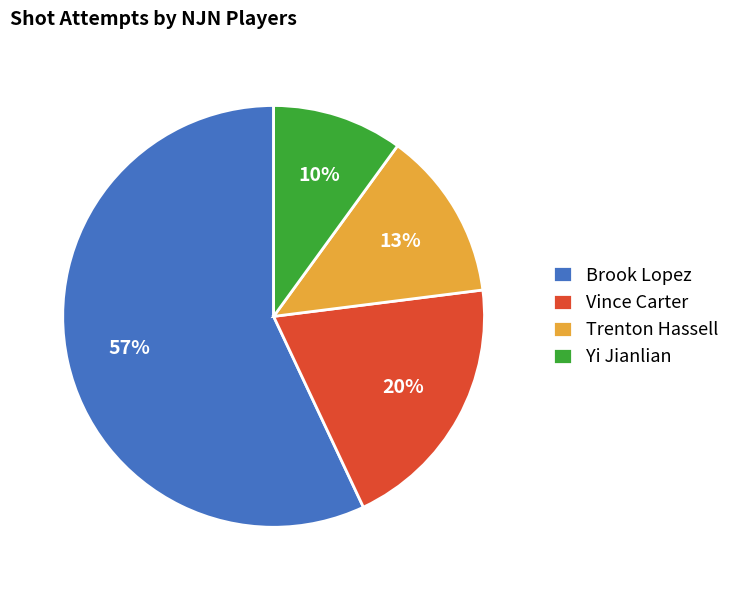

How many segments does this pie chart have?

4